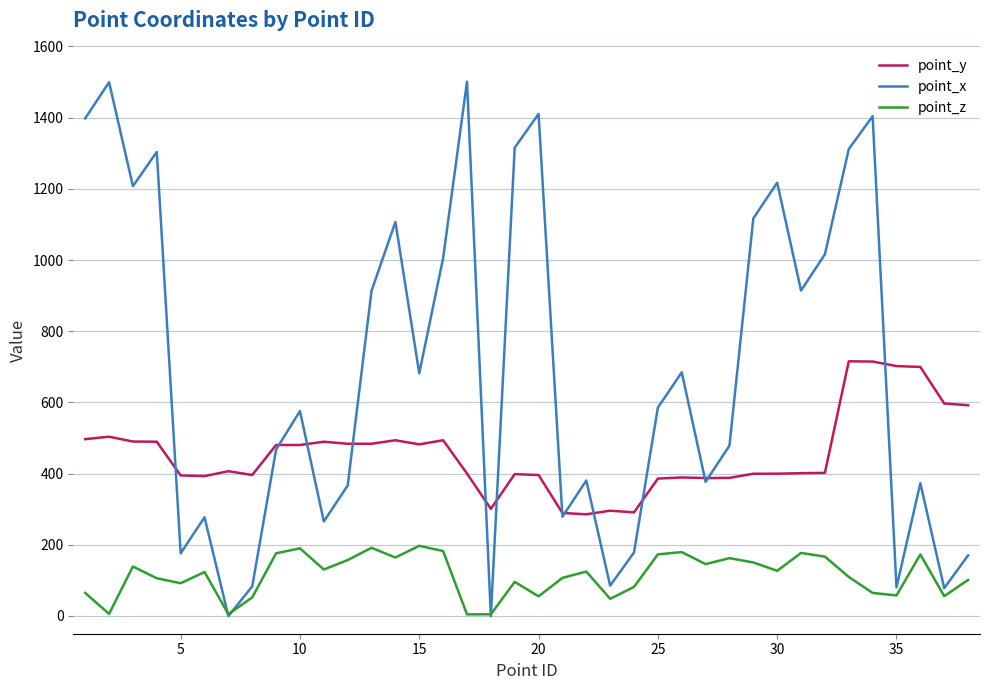

What are all the series names shown in the legend?

point_y, point_x, point_z